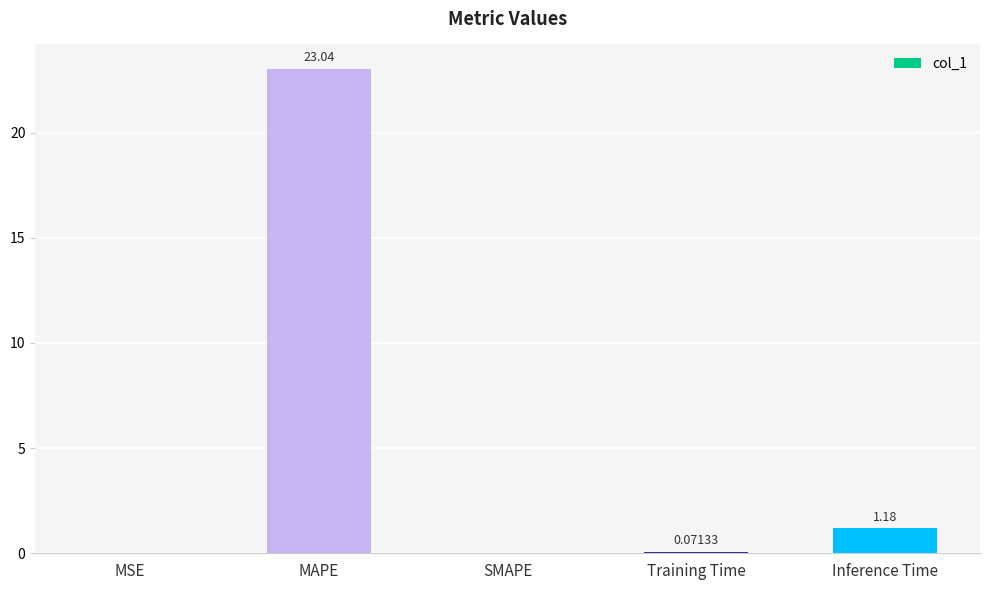

Which label corresponds to the largest value in the chart?

MAPE